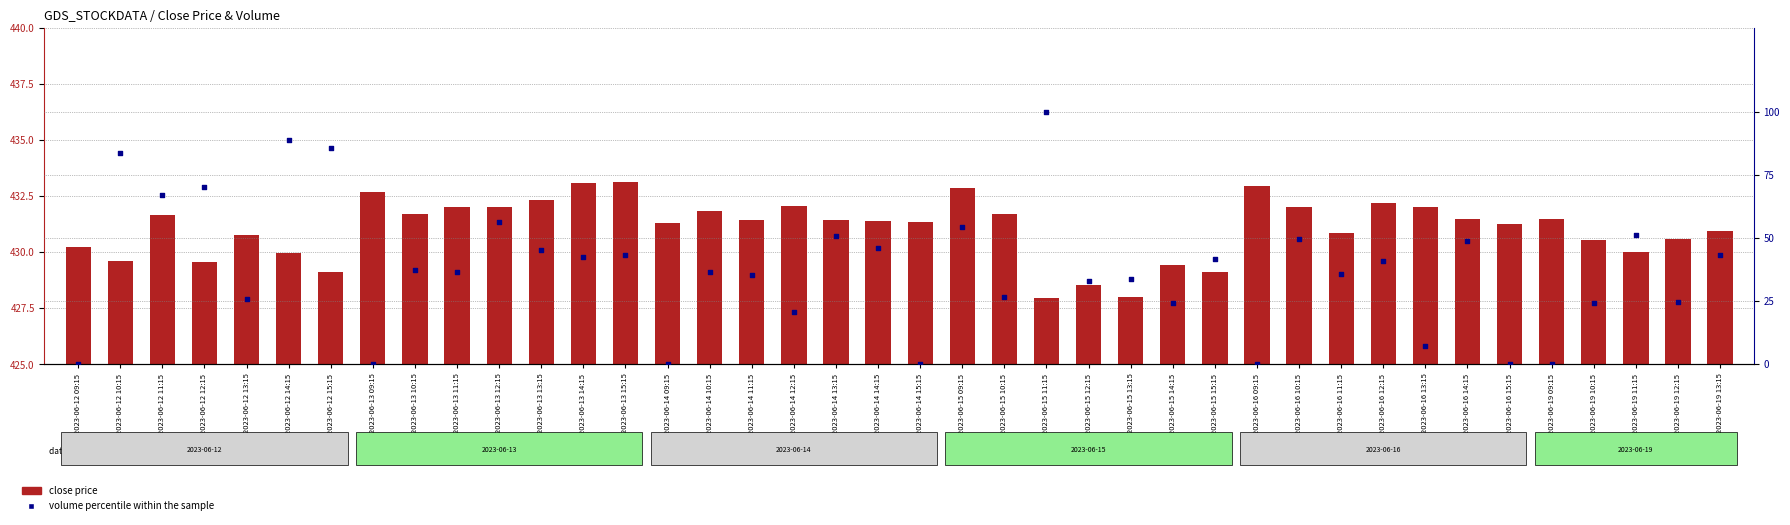

At how many categories does at least one series exceed 220?

40